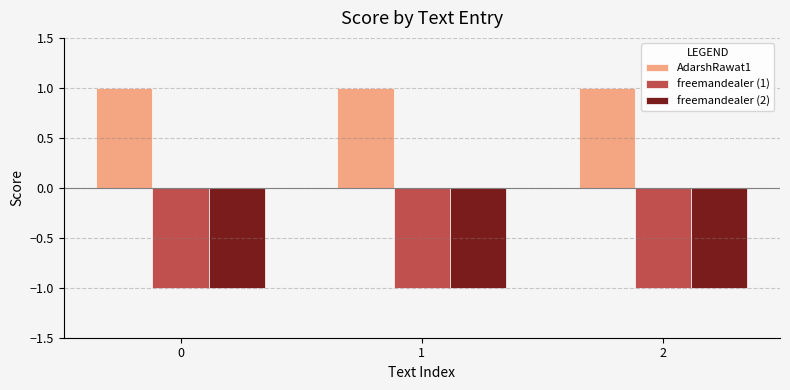

Is the value of freemandealer (1) at 2 greater than the value of AdarshRawat1 at 1?

No